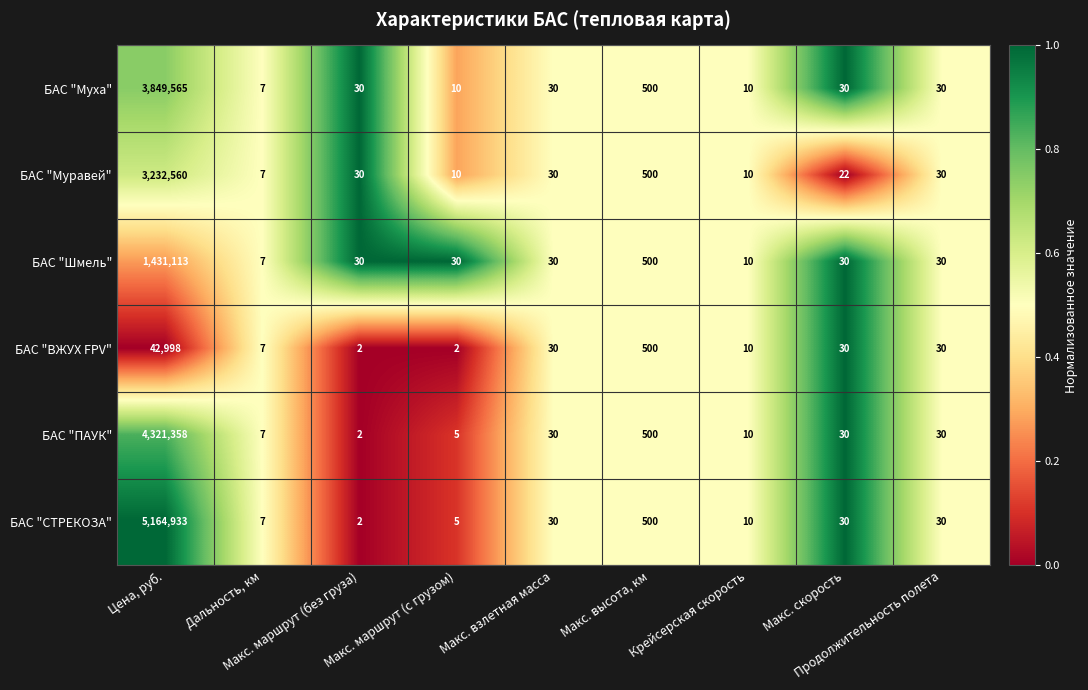

List the series in order of their peak value, lowest first.

БАС "ВЖУХ FPV", БАС "Шмель", БАС "Муравей", БАС "Муха", БАС "ПАУК", БАС "СТРЕКОЗА"